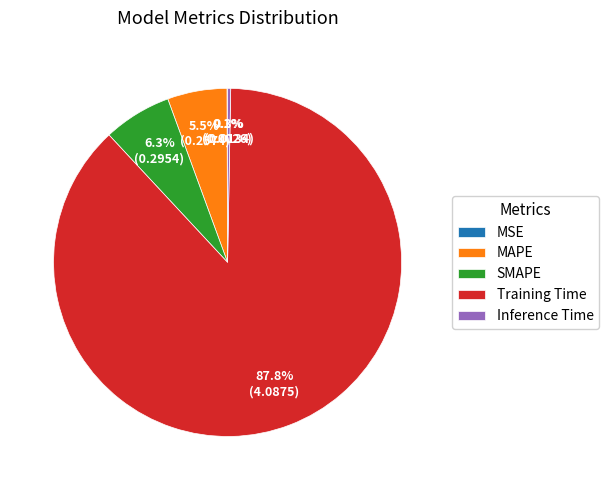

What is the majority slice?

Training Time